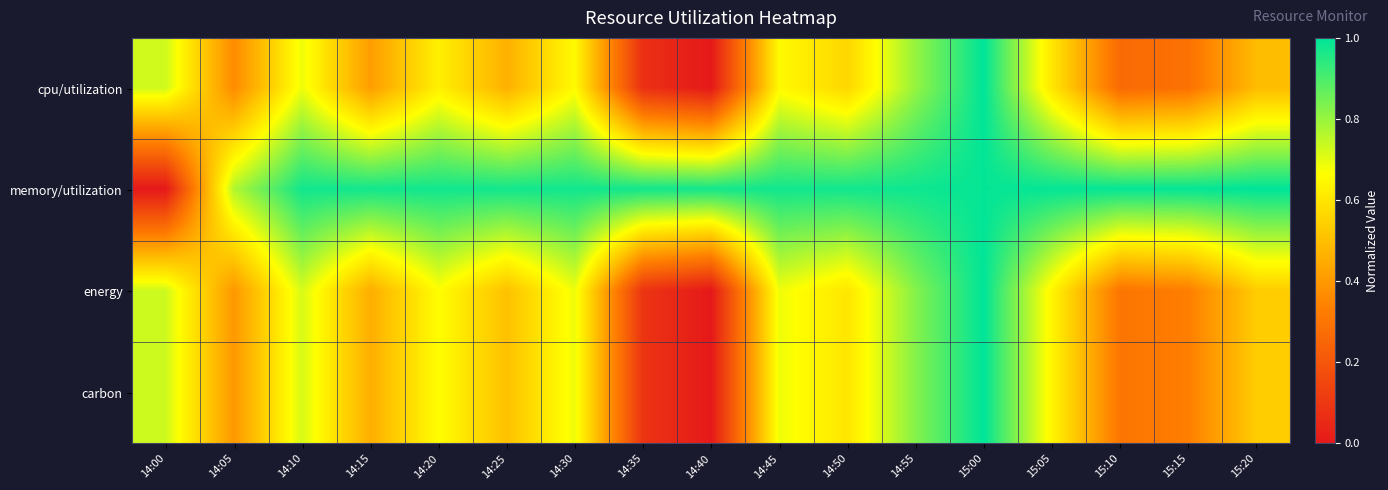

Between 14:20 and 14:45, which series saw the biggest shift?

cpu/utilization